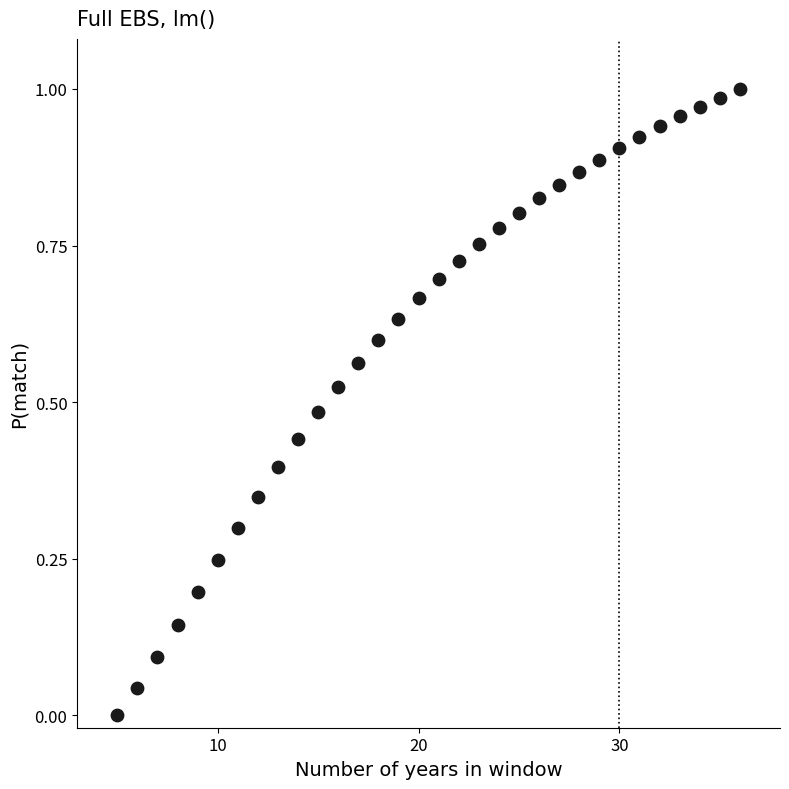

What is the range of X values (max minus min)?

31.0